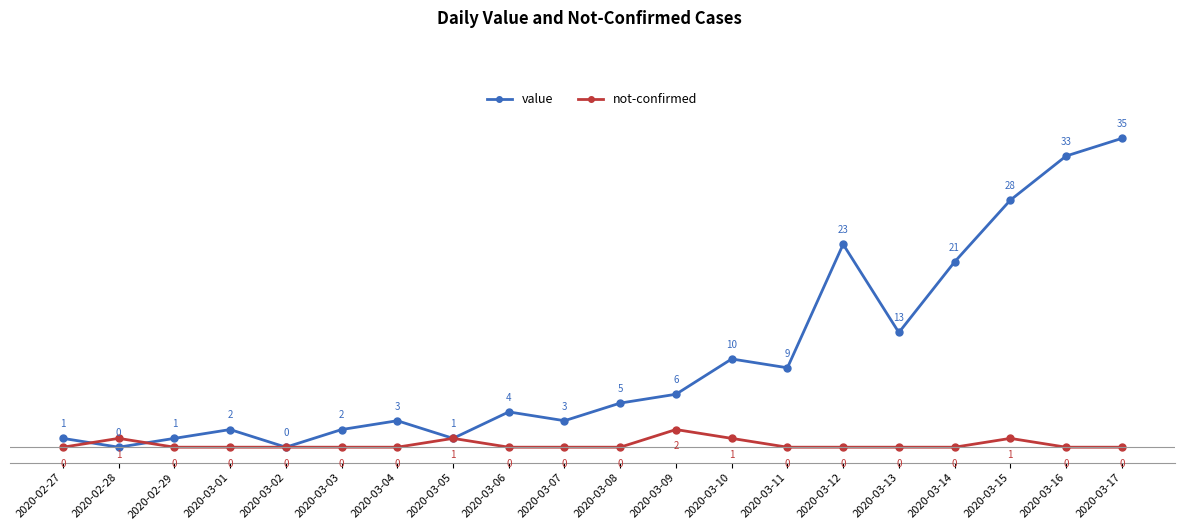

What is the total value across all series at 2020-03-17?

35